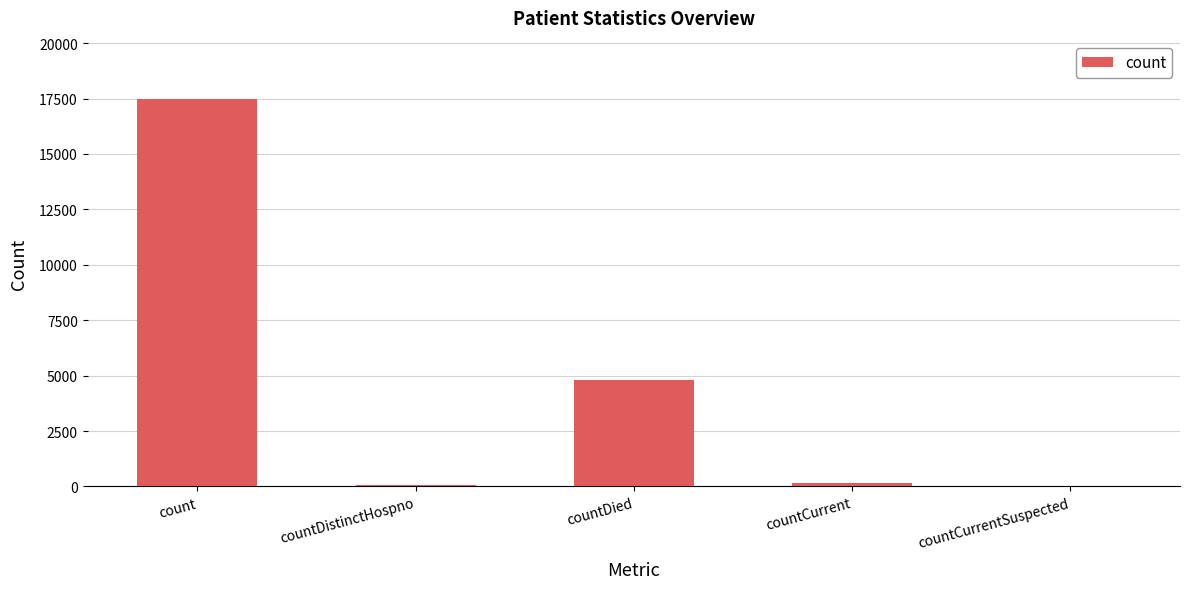

What is the maximum value shown in the chart?

17489